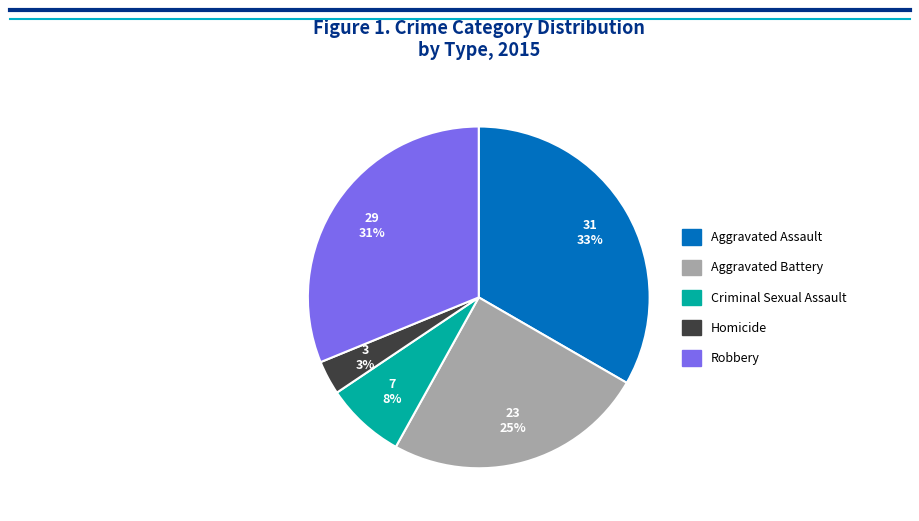

To the nearest percent, what is the difference between the Robbery and Aggravated Battery slice percentages?

6%